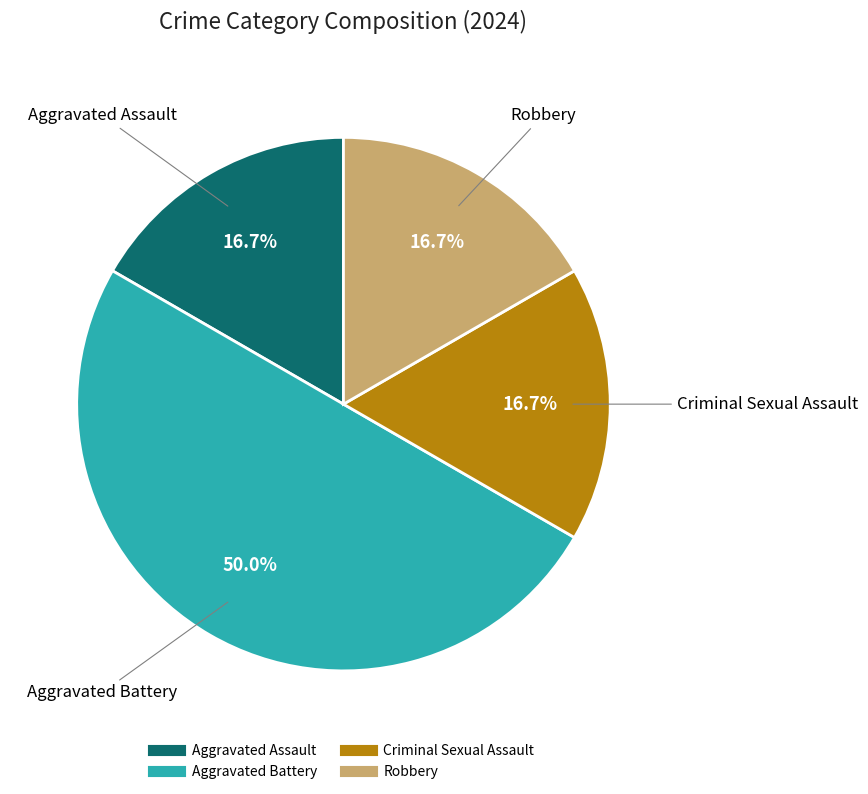

How many slices are in this pie chart?

4